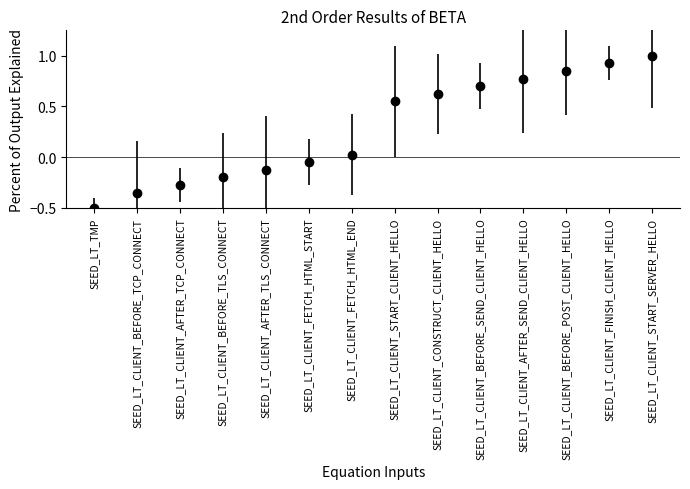

What is the label of the 12th point from the right?

SEED_LT_CLIENT_AFTER_TCP_CONNECT